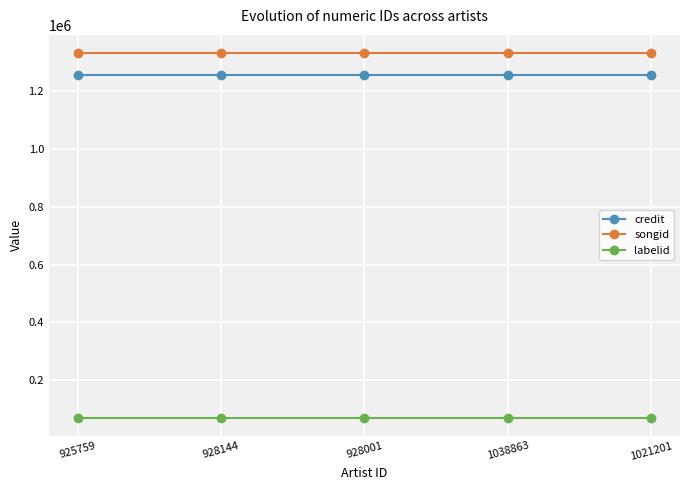

True or false: labelid has more than 2 points higher than both neighbors.

False